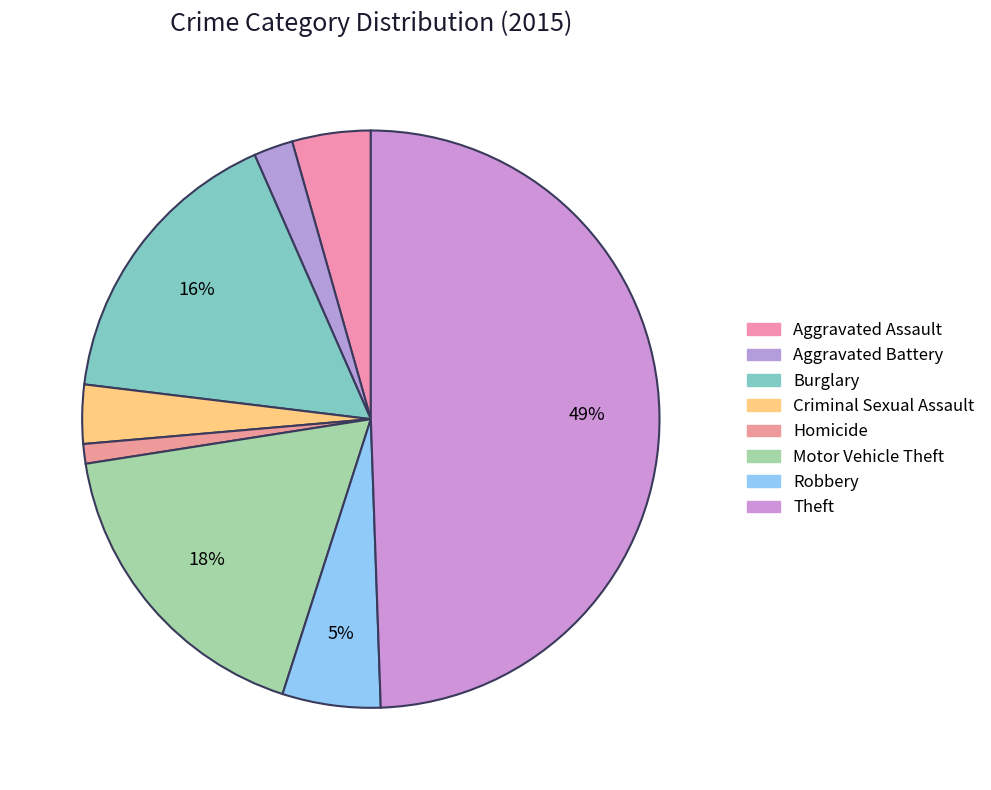

How many segments does this pie chart have?

8